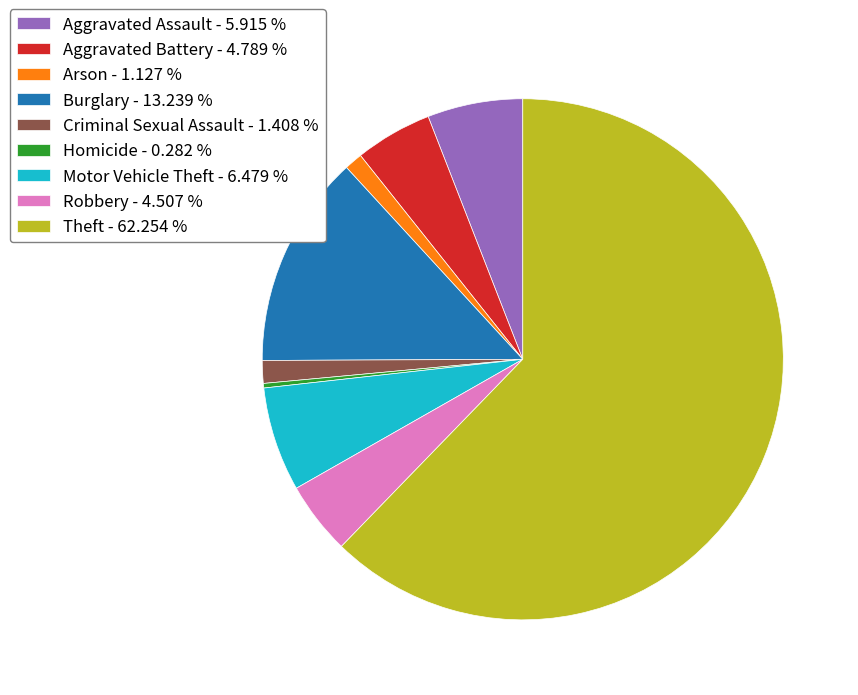

Does any single category account for the majority?

Yes